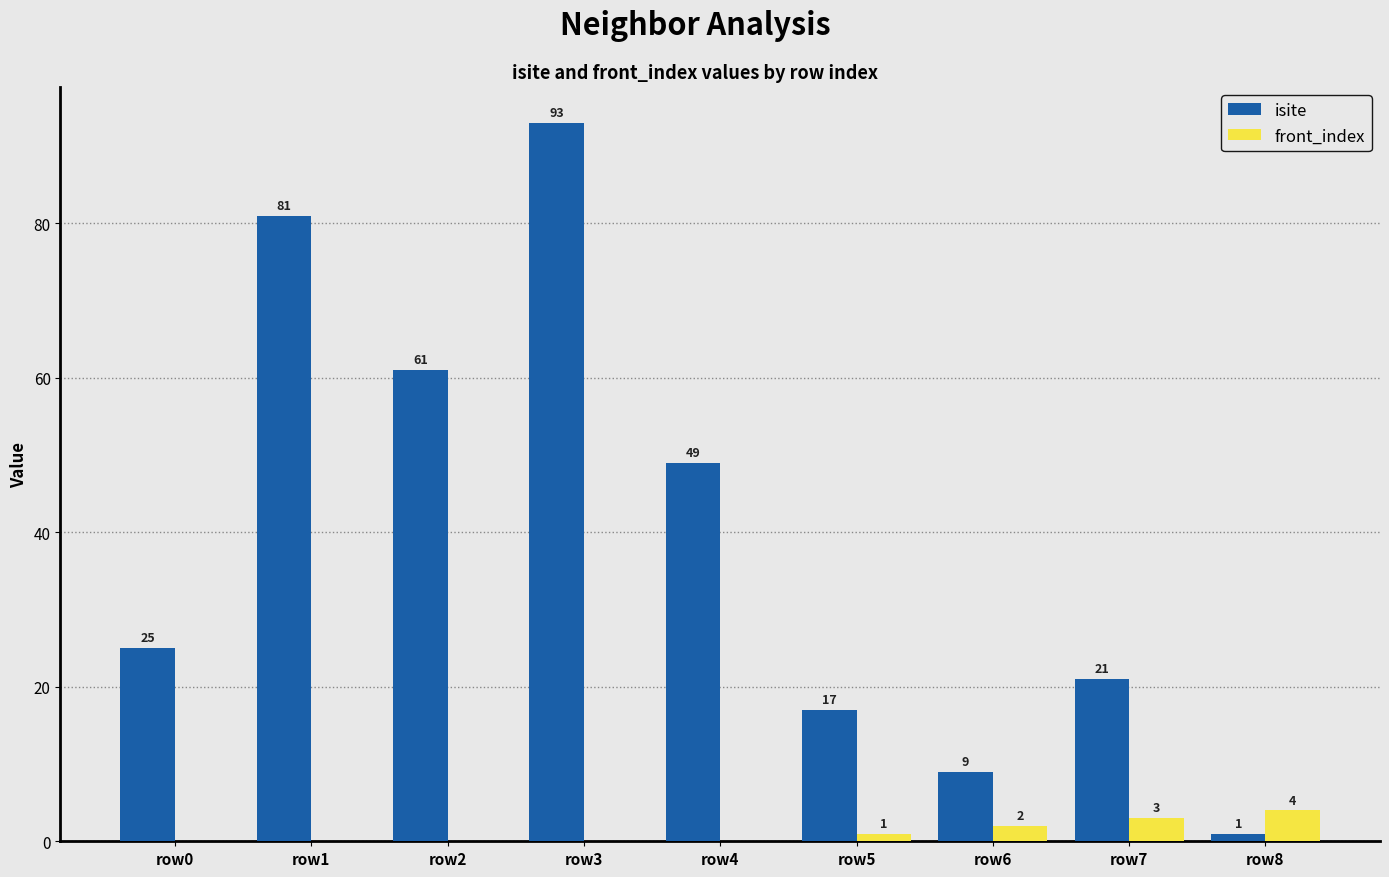

What is the sum of all isite values?

357